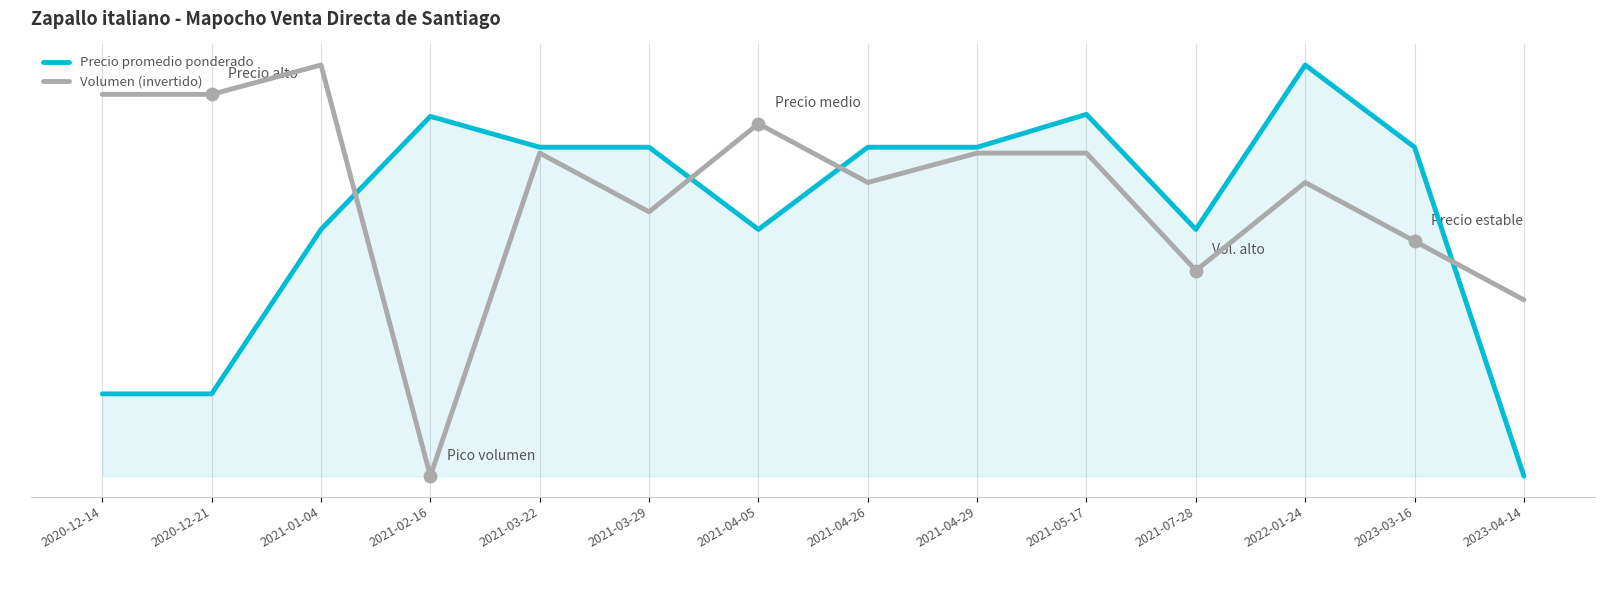

Which series has the widest spread of values?

Precio promedio ponderado